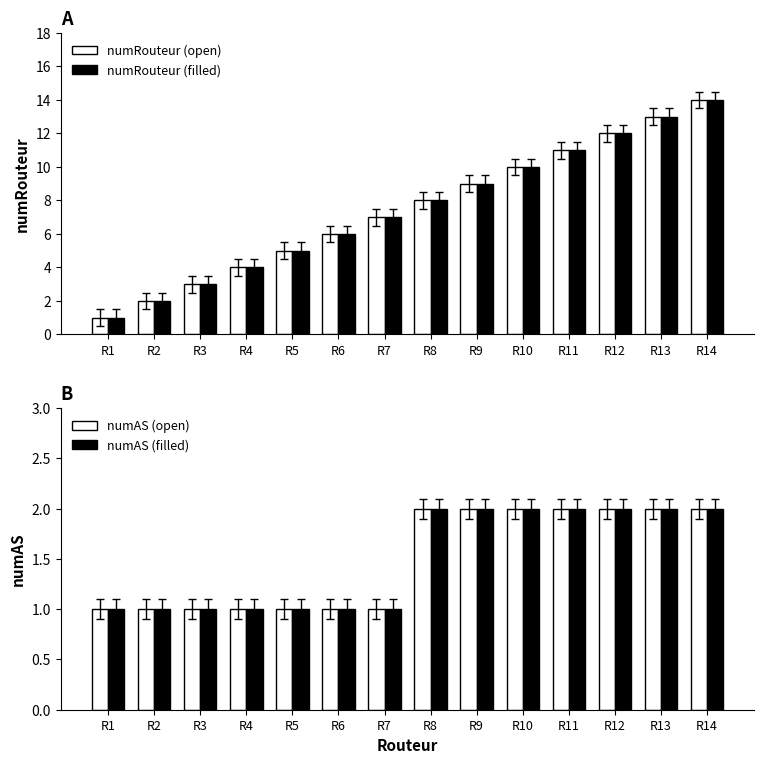

How many series are shown in this chart?

4